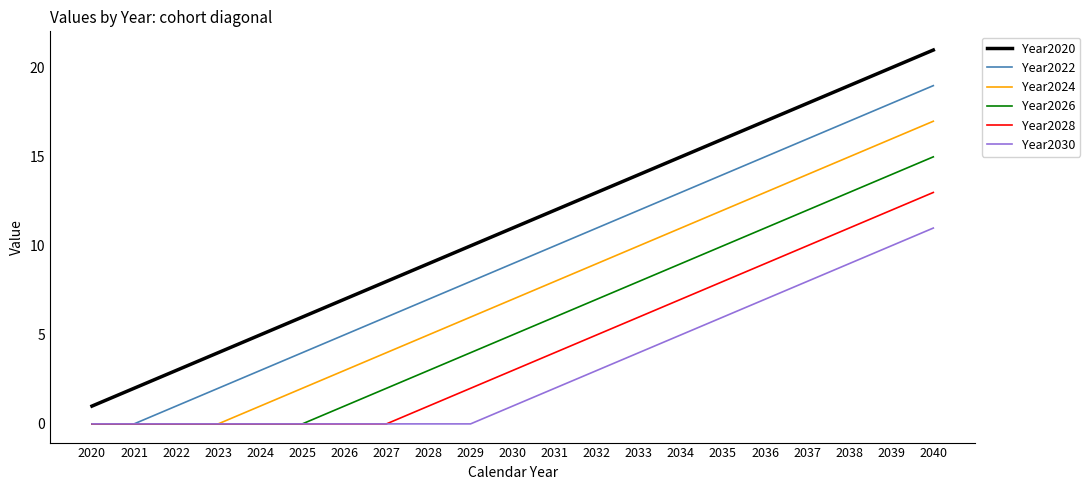

Rank the series at 2030 from highest to lowest value.

Year2020, Year2022, Year2024, Year2026, Year2028, Year2030